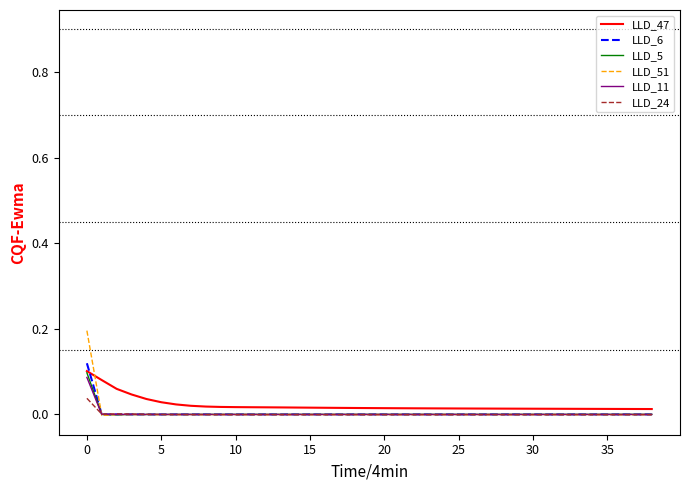

True or false: LLD_24 and LLD_6 intersect in this chart.

True